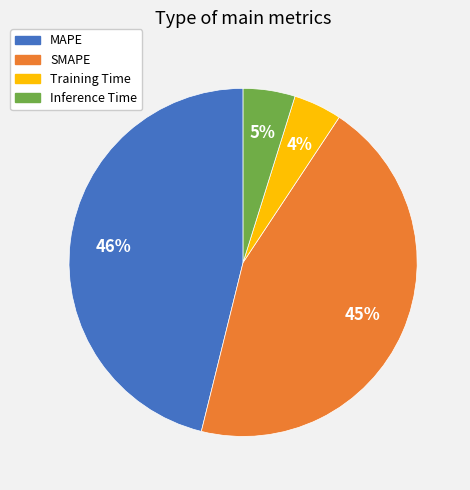

To the nearest percent, what percentage of the pie is Training Time?

4%